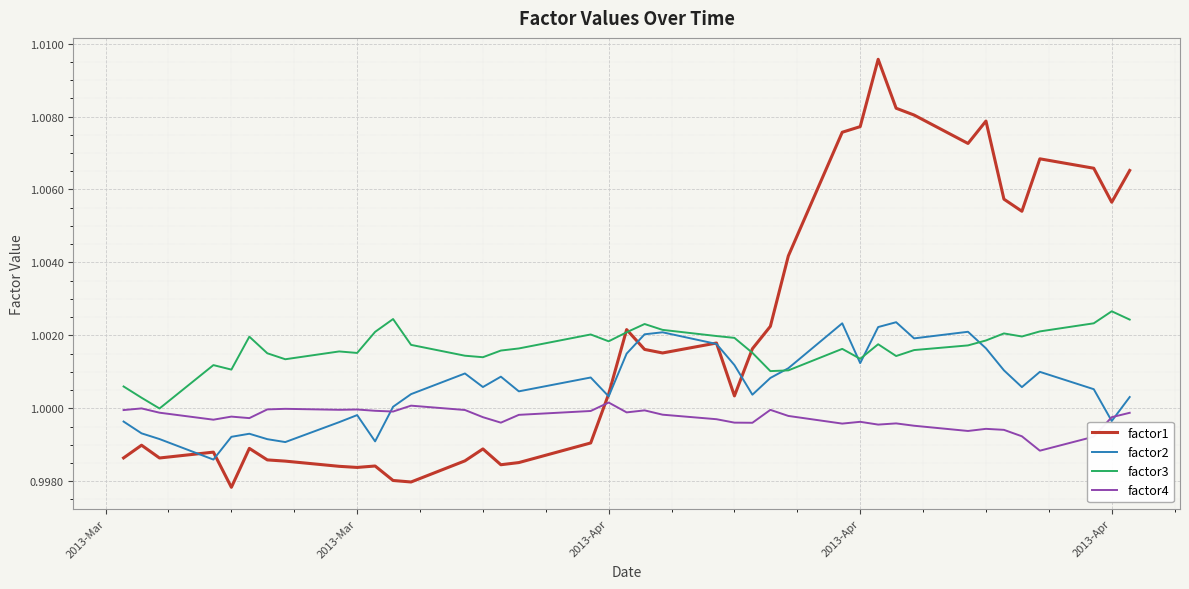

Which series has the widest spread of values?

factor1